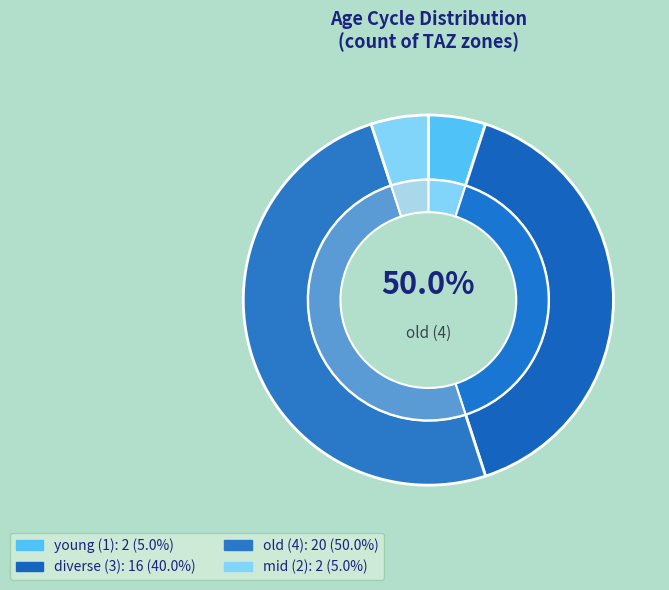

Is the sum of 2 and 1 greater than half?

No